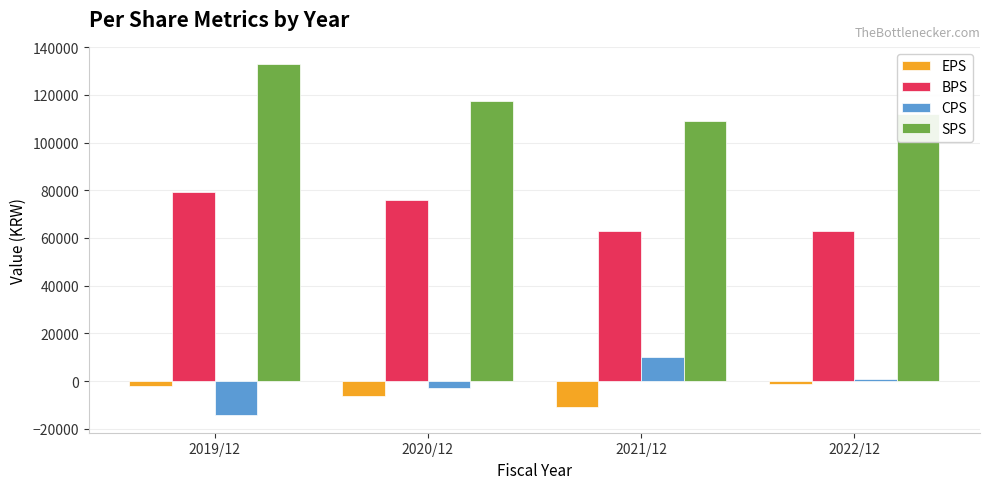

What is the difference between the highest and lowest values at 2020/12?

123542